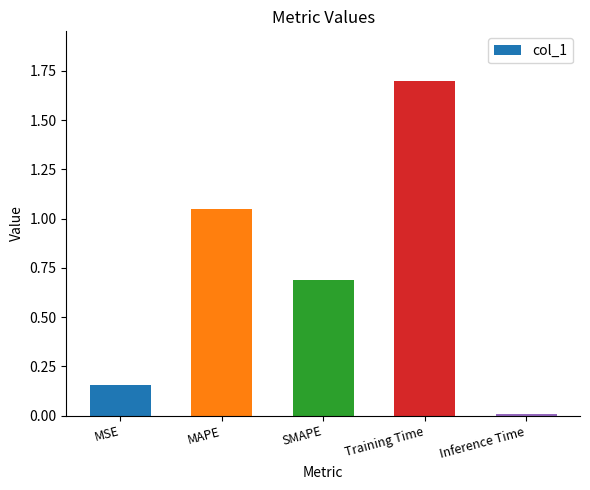

Which has a higher value, Training Time or MAPE?

Training Time